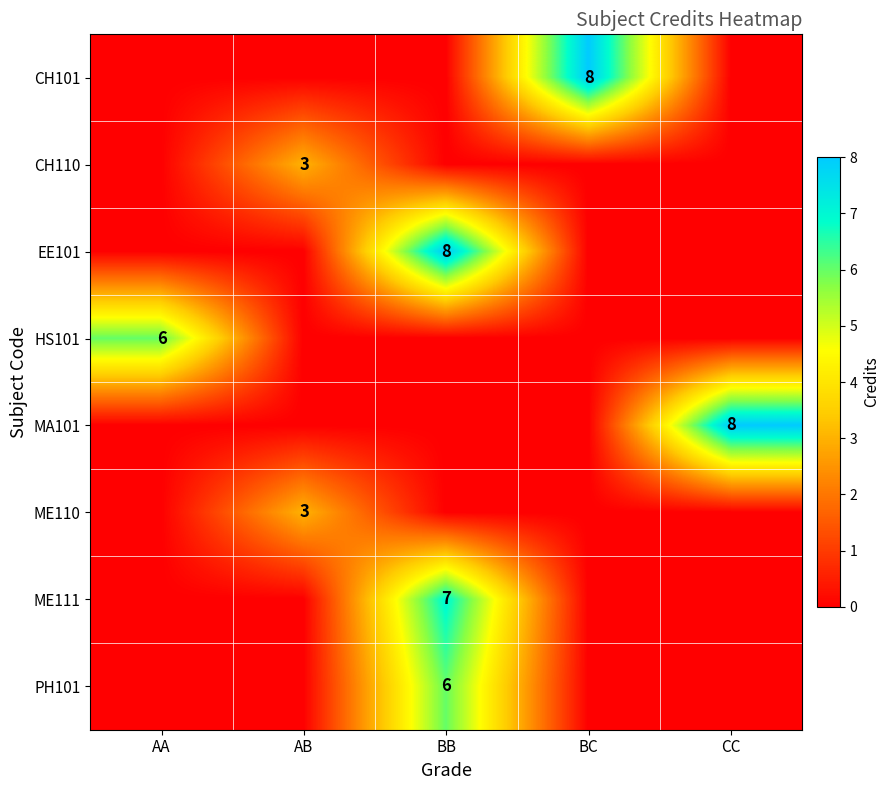

True or false: HS101 has a value of 6 at AA.

True